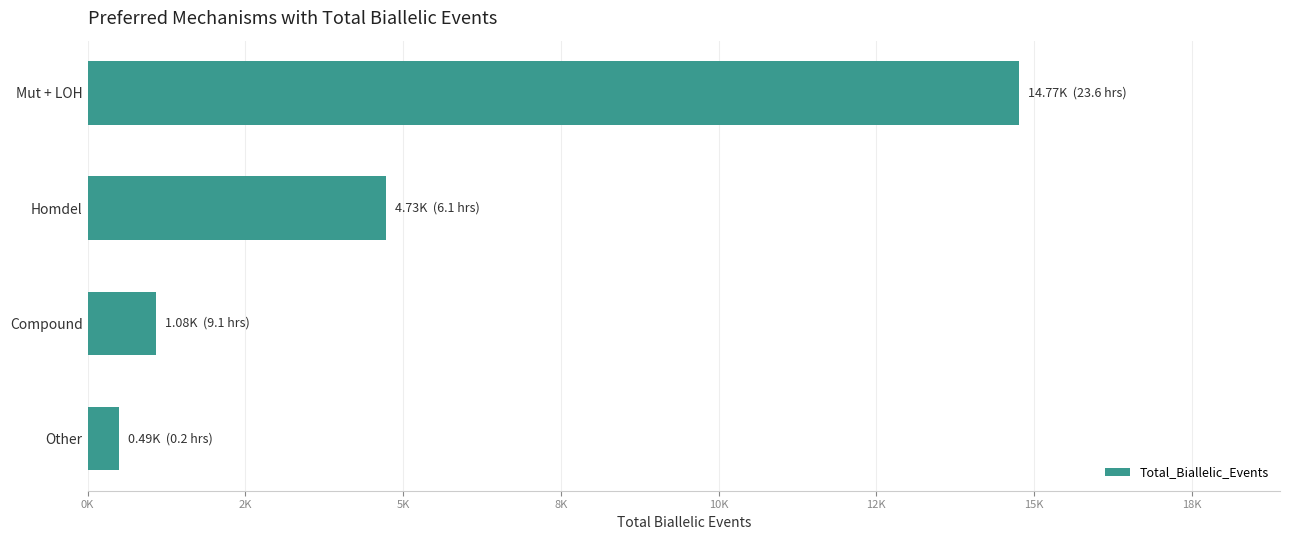

Rank the categories by value from highest to lowest.

Mut + LOH, Homdel, Compound, Other